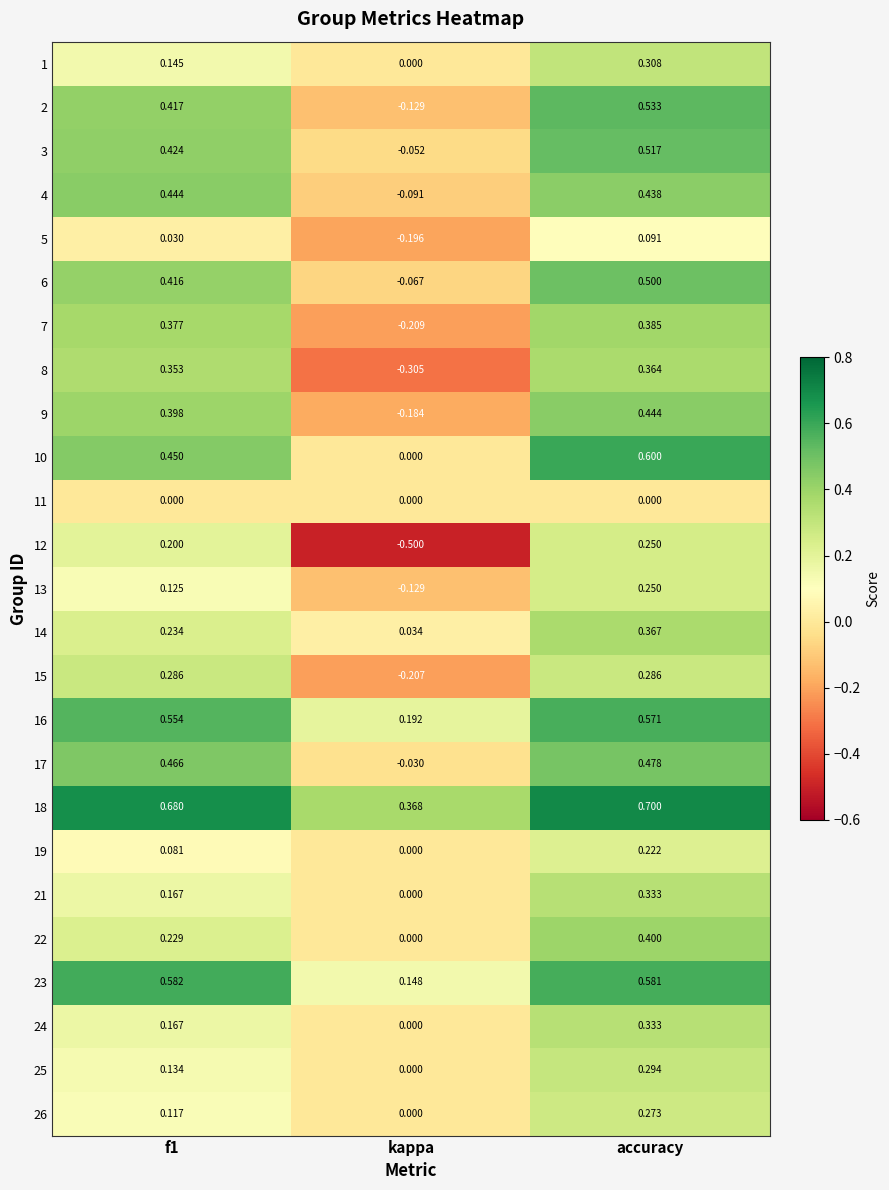

At which label does 16 reach its peak?

accuracy